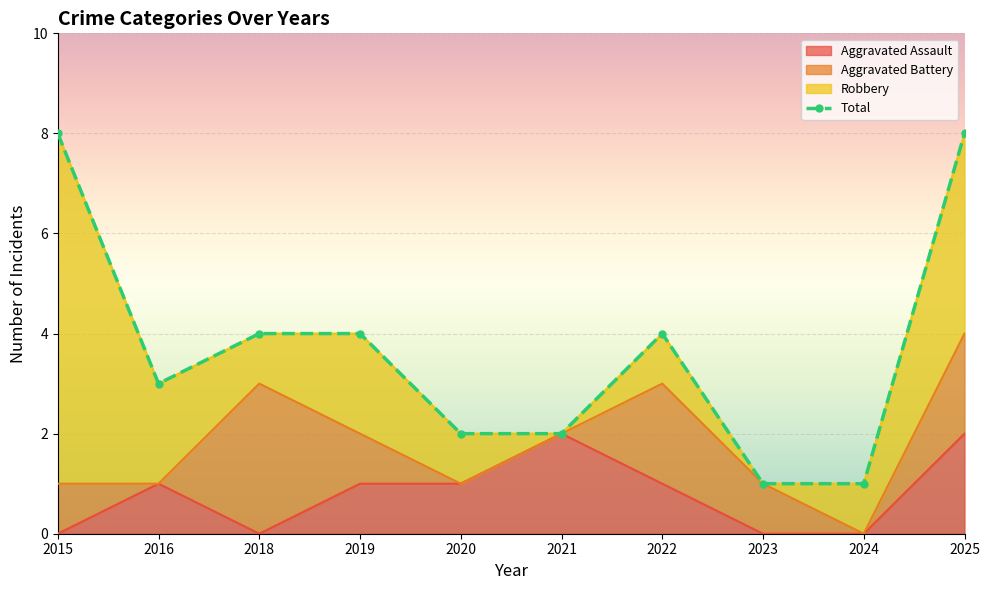

What is the total value across all series at 2024?

1